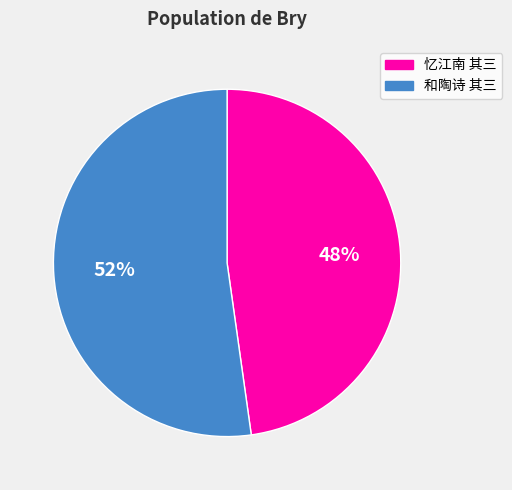

How many segments does this pie chart have?

2